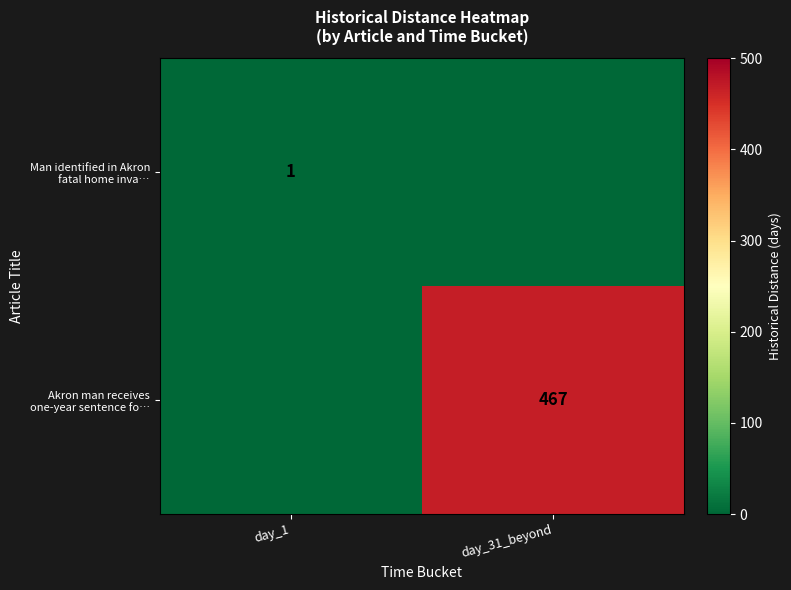

Rank the series by their average value, from lowest to highest.

Man identified in Akron fatal home inva…, Akron man receives one-year sentence fo…